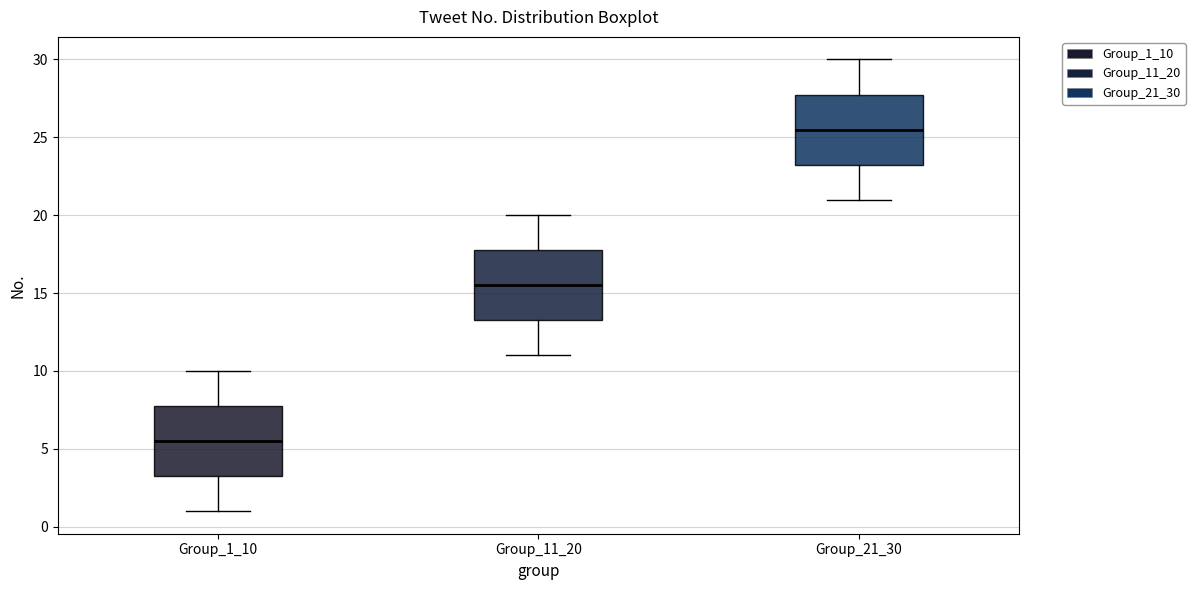

Which box's median line is the highest?

Group_21_30